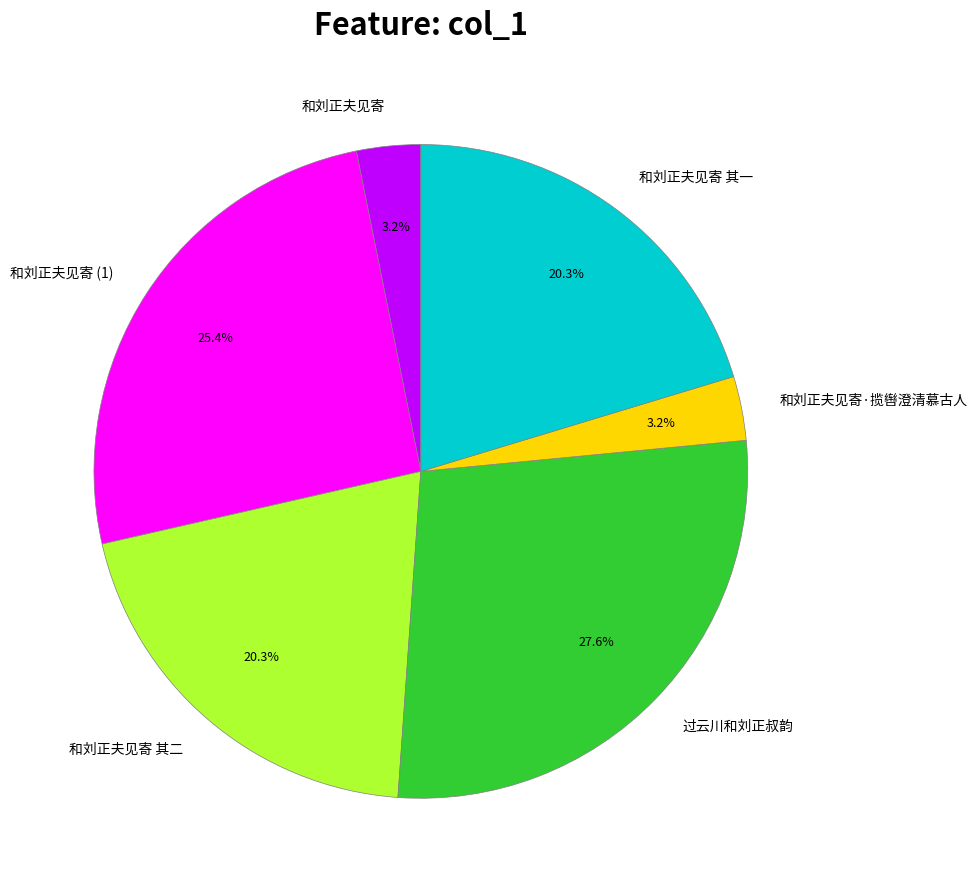

How many slices are in this pie chart?

6